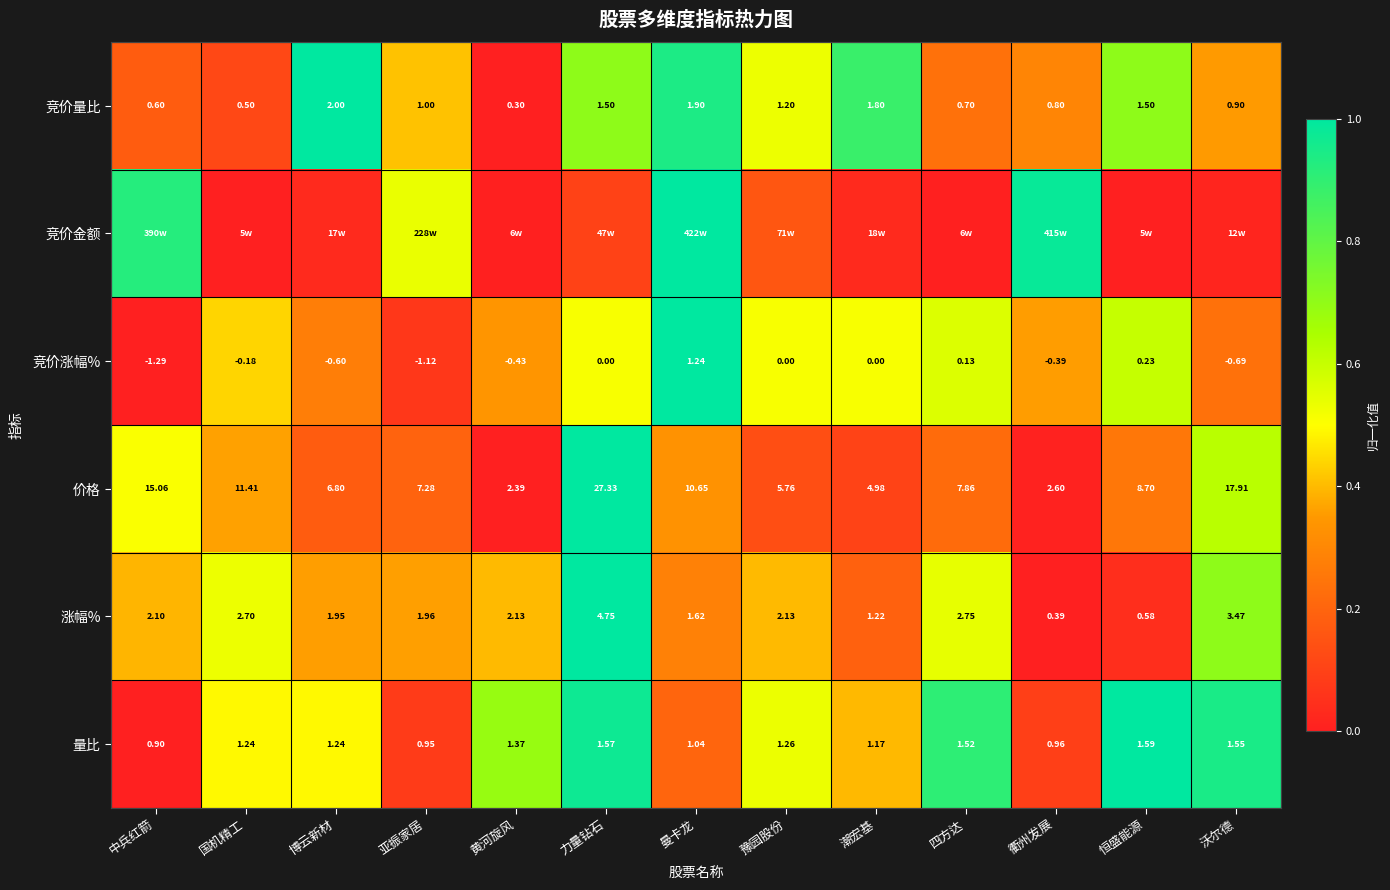

List the labels in order of 价格 value, smallest first.

黄河旋风, 衢州发展, 潮宏基, 豫园股份, 博云新材, 亚振家居, 四方达, 恒盛能源, 曼卡龙, 国机精工, 中兵红箭, 沃尔德, 力量钻石